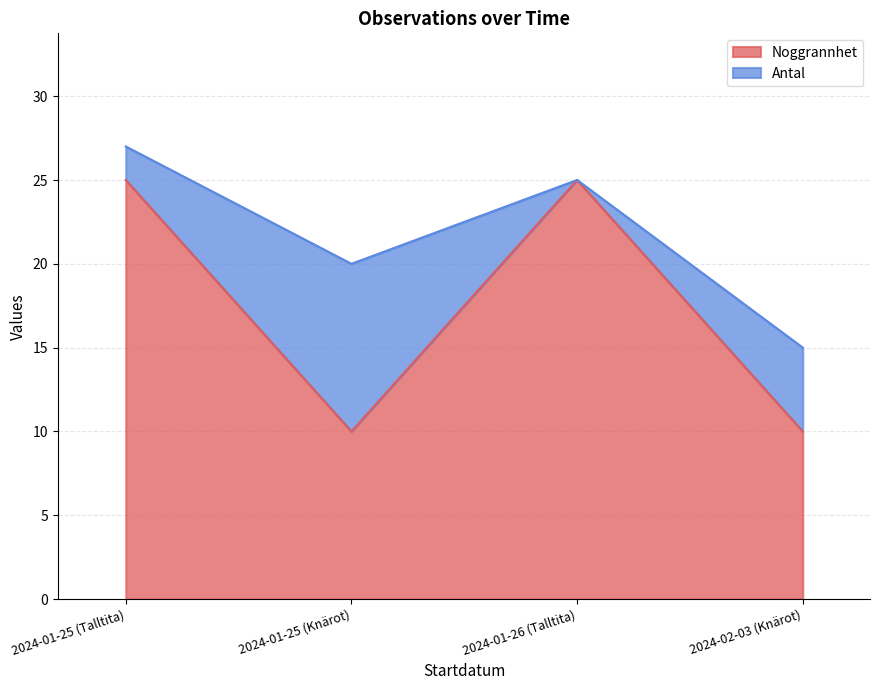

What is the change in value from 2024-01-25 (Talltita) to 2024-02-03 (Knärot)?

-15